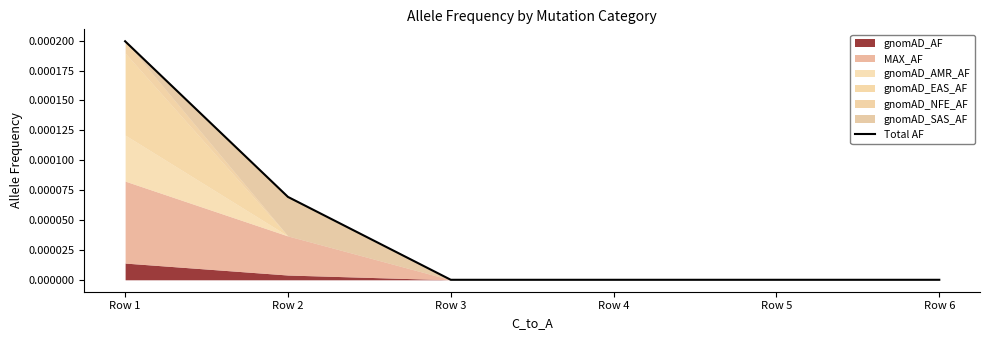

True or false: the data shows -0.0 at Row 6.

False